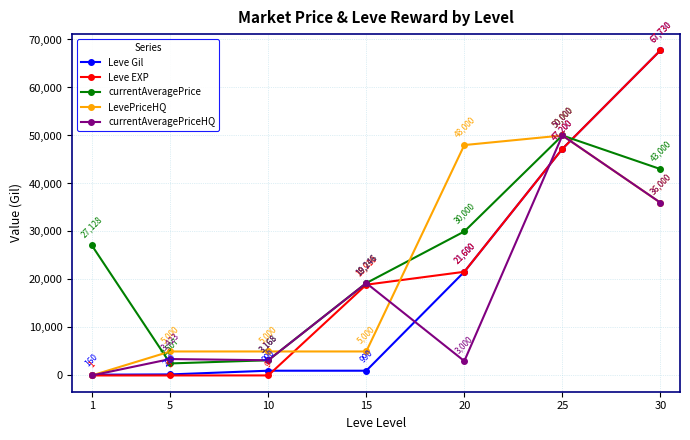

At which category is the sum across all series the highest?

30